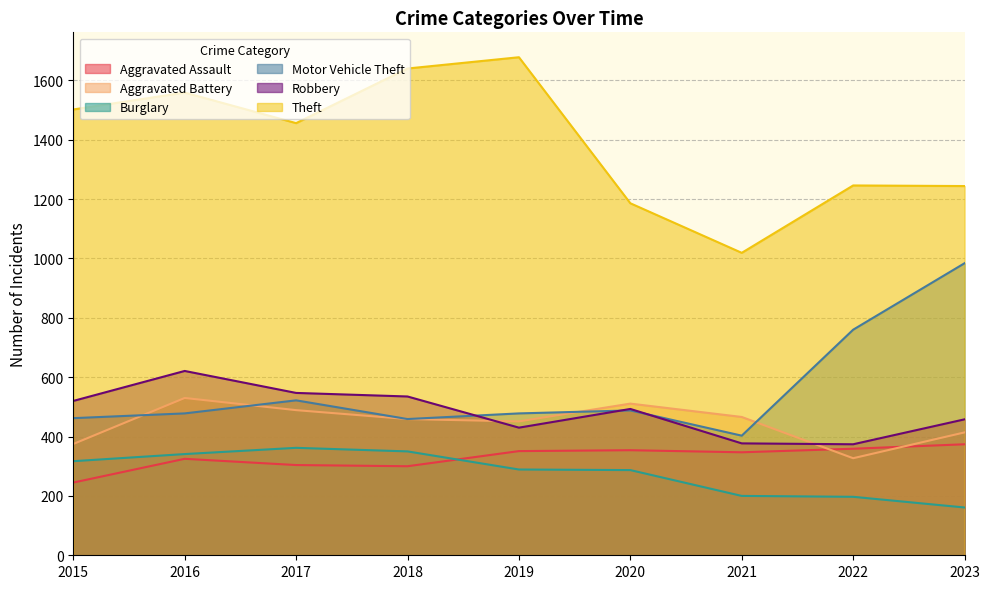

What is the maximum value shown in the chart?

1678